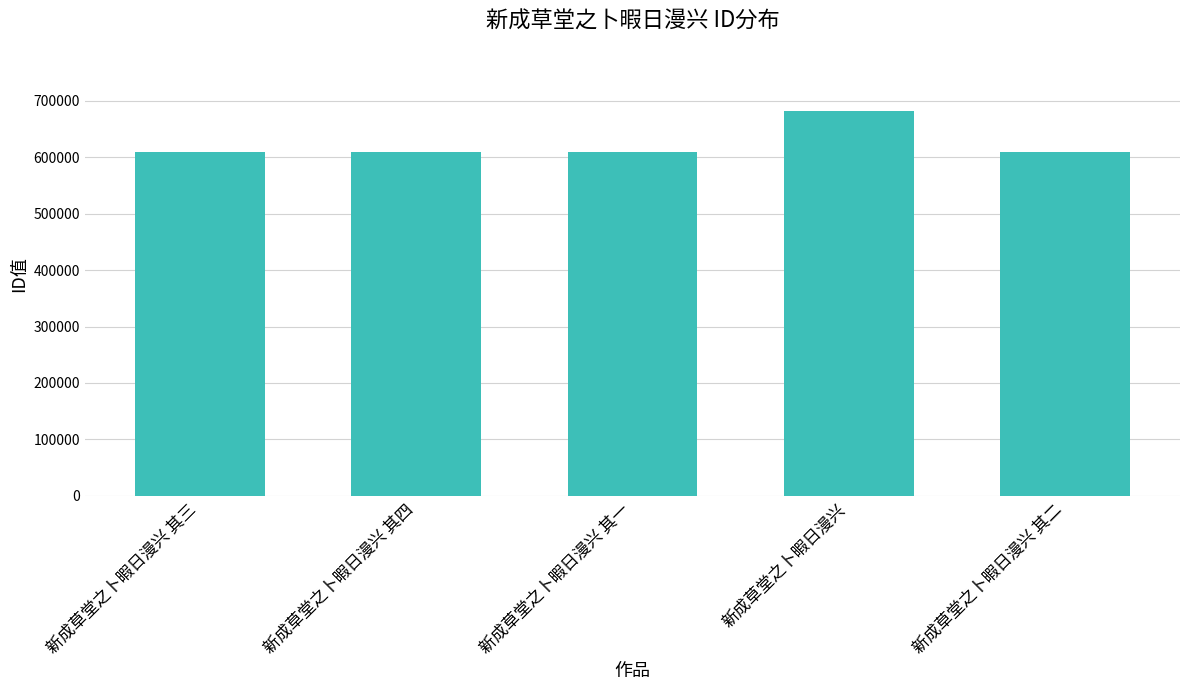

What is the change in value from 新成草堂之卜暇日漫兴 to 新成草堂之卜暇日漫兴 其二?

-73715